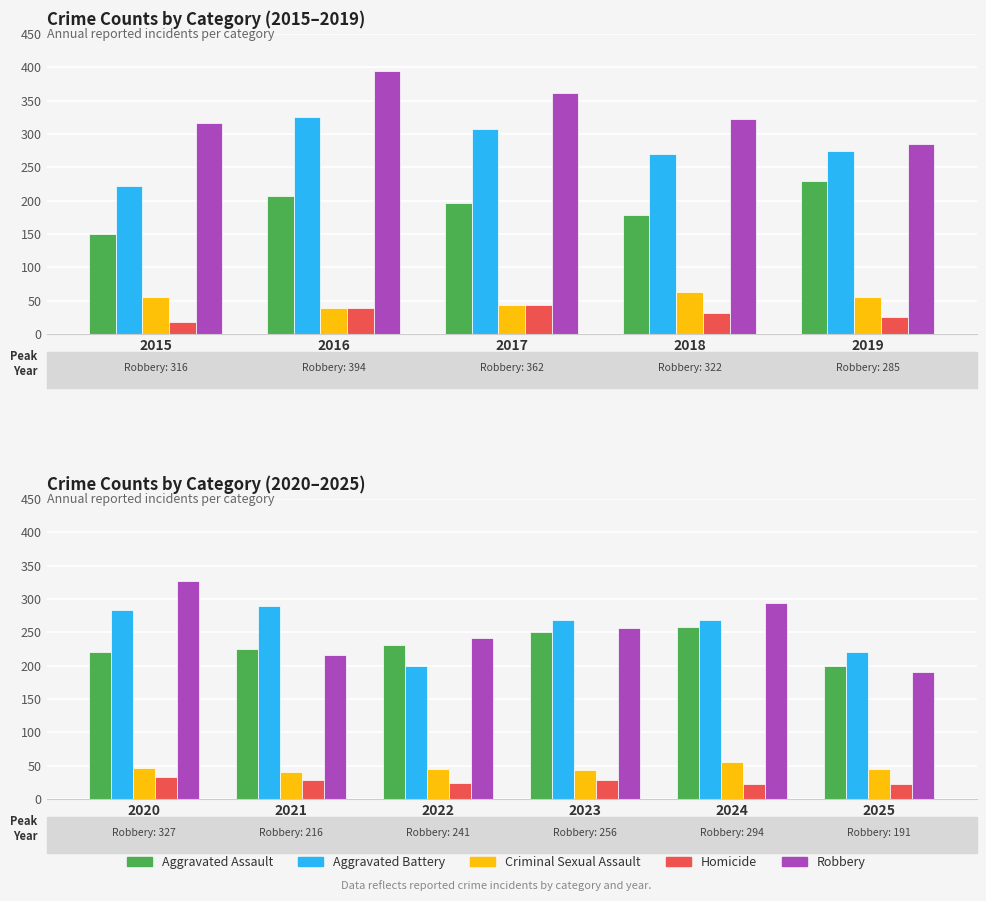

The Aggravated Battery series shows 467 at 2021. True or false?

False